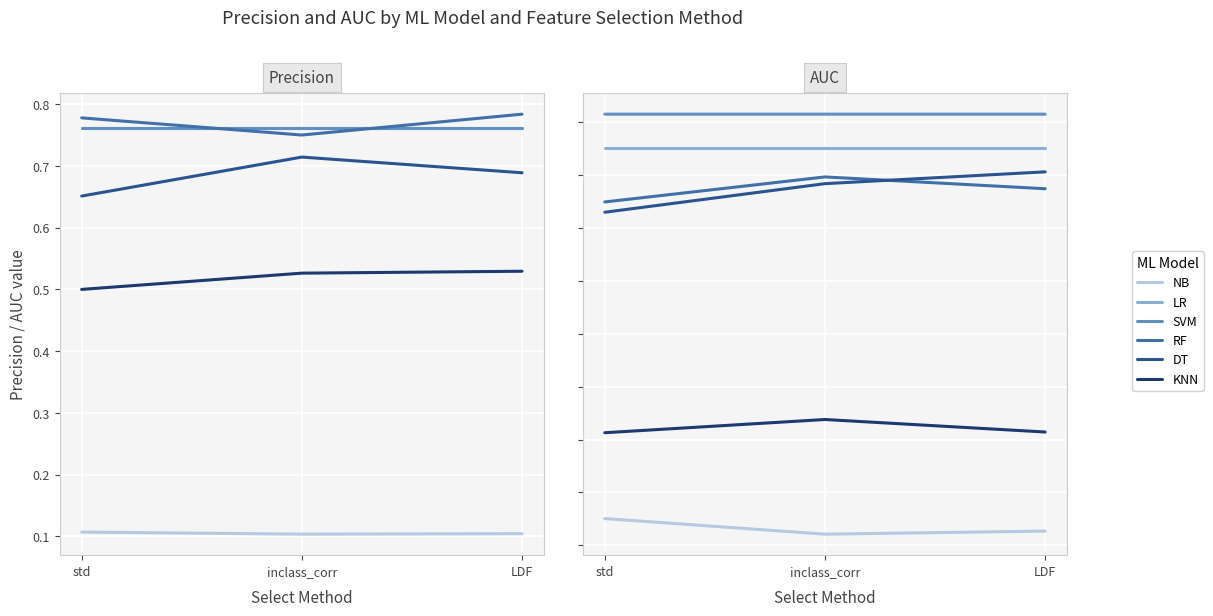

Rank the series at LDF from highest to lowest value.

SVM, LR, DT, RF, KNN, NB